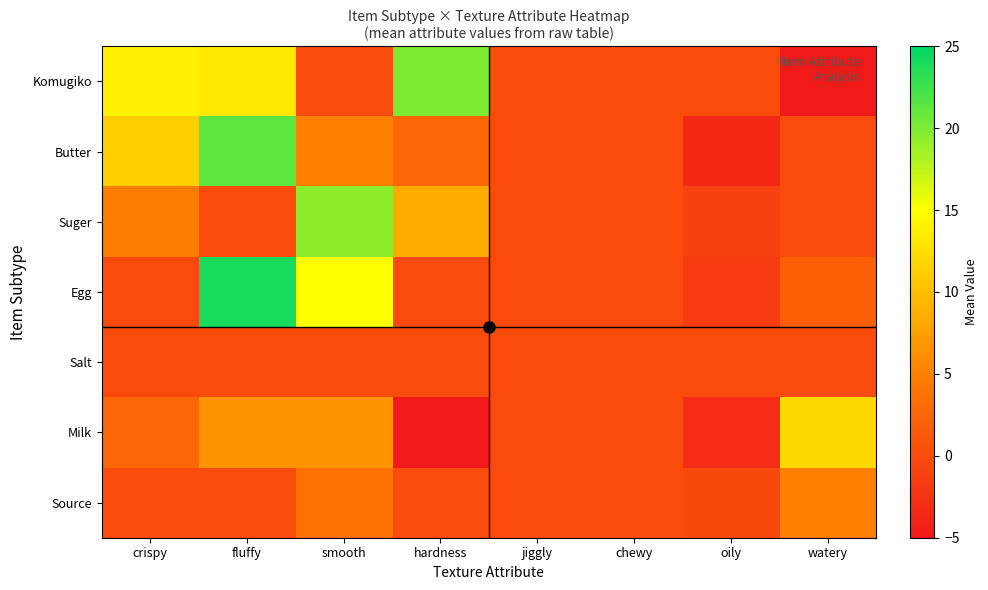

At smooth, list the series in order from largest to smallest.

Suger, Egg, Milk, Butter, Source, Komugiko, Salt